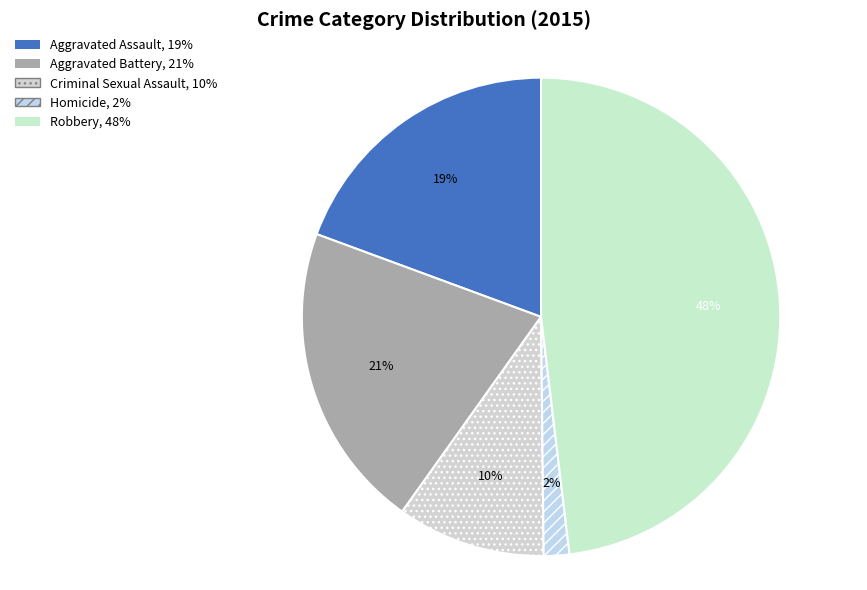

Does any single category account for the majority?

No